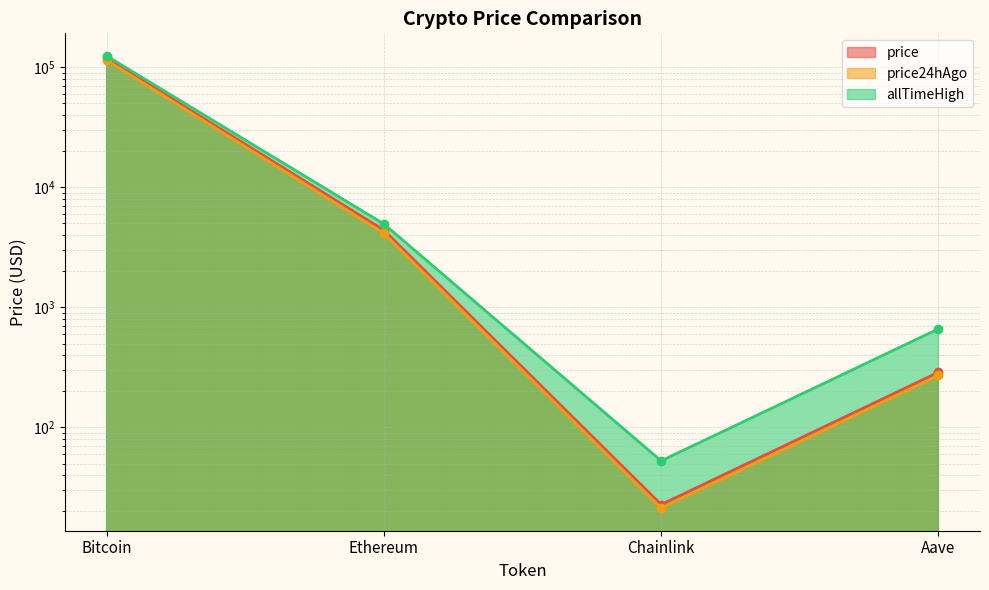

At which label is allTimeHigh closest to 62090?

Ethereum